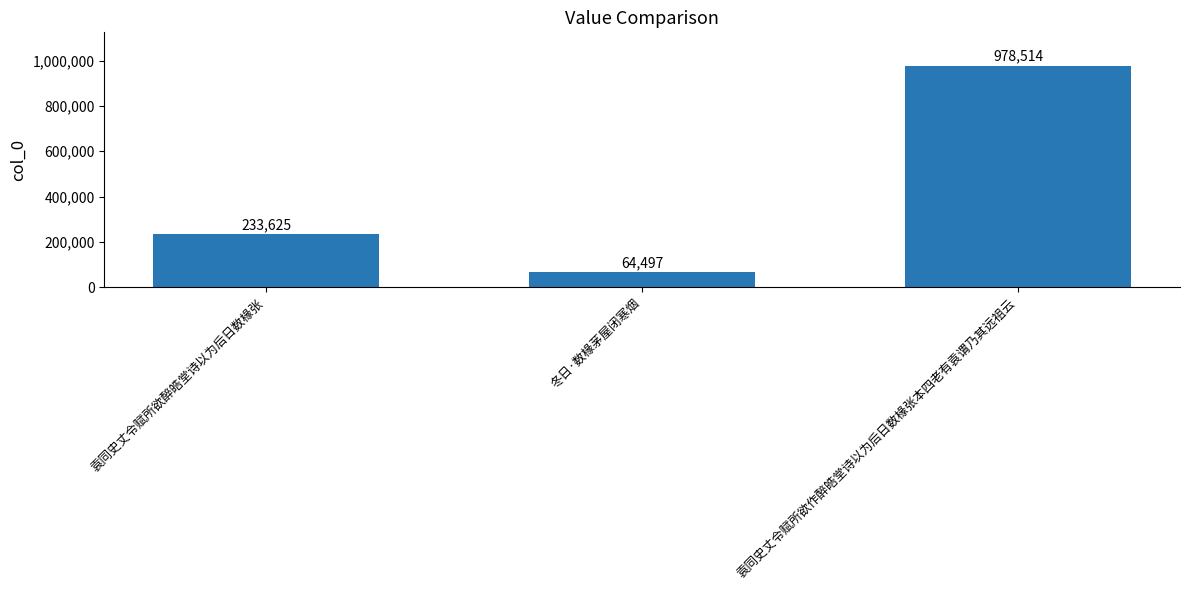

What is the ratio of the value at 冬日·数椽茅屋闭寒烟 to the value at 袁同史丈令赋所欲醉皓堂诗以为后日数椽张?

0.3